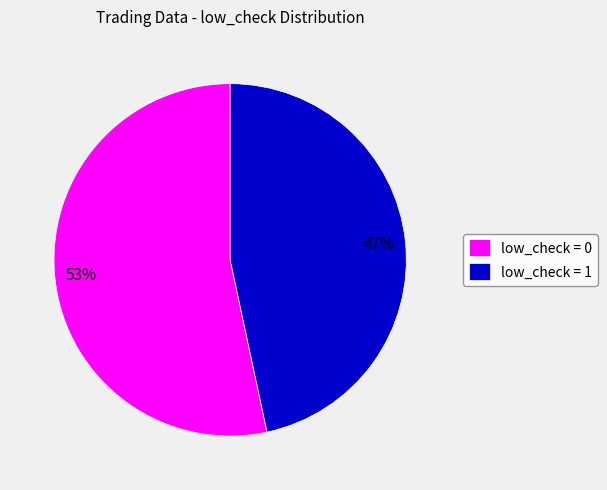

Which category accounts for the majority?

low_check = 0